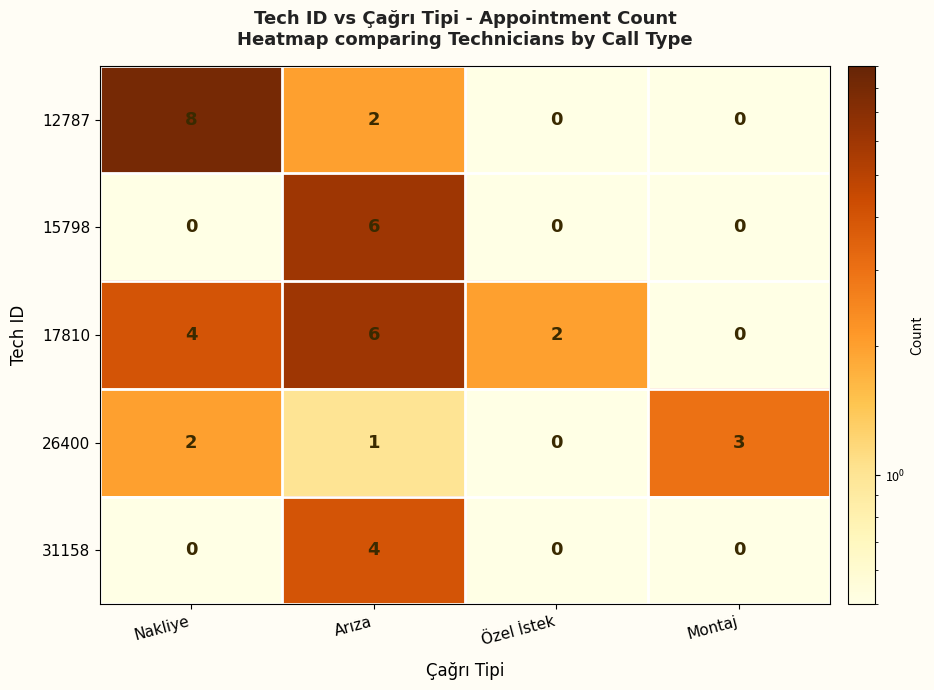

At how many categories does at least one series exceed 4?

2